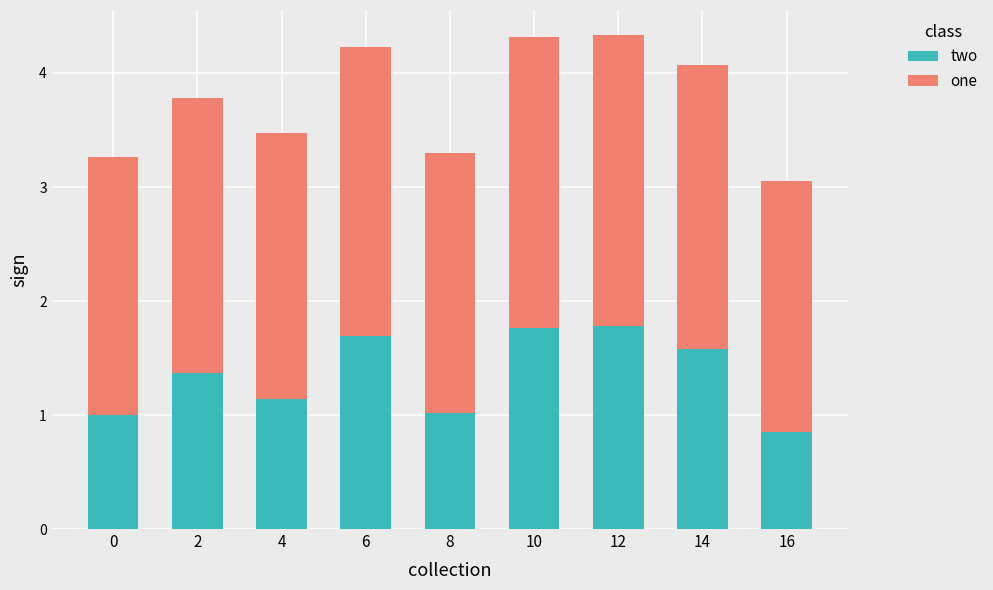

What is the total value across all series at 12?

4.3